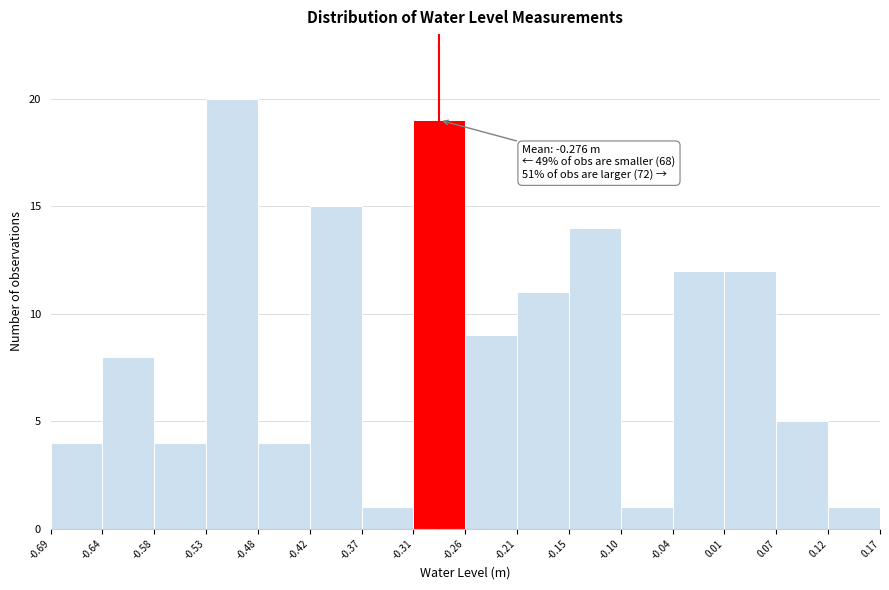

Which range on the x-axis has the tallest bar?

-0.53 to -0.48